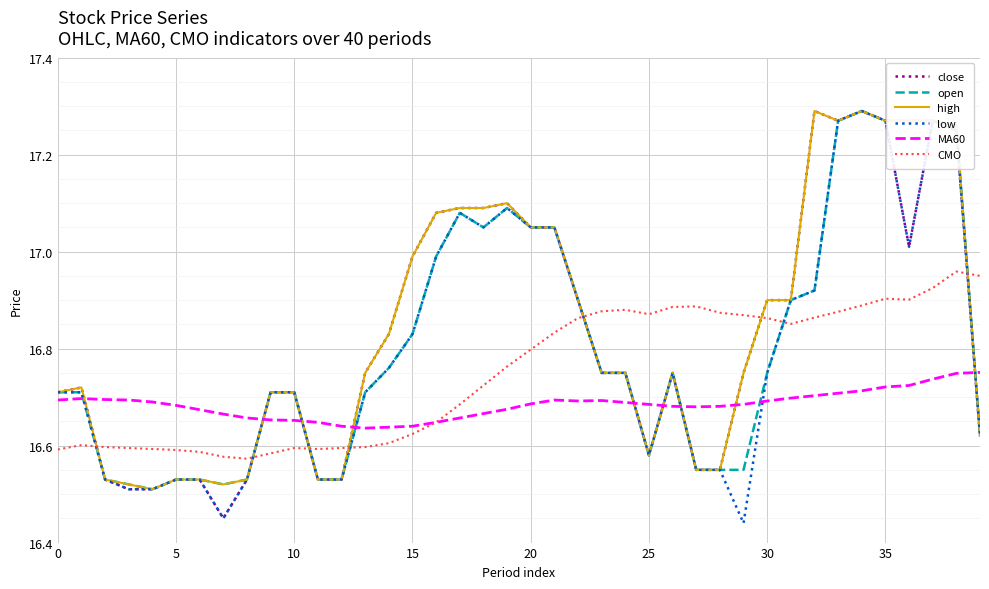

Which series ends up on top after the final intersection of open and MA60?

MA60